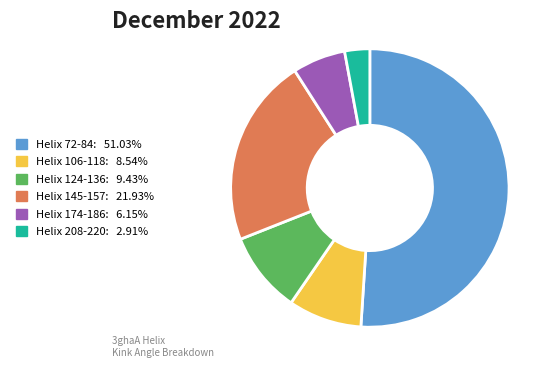

Combined, do Helix 174-186 and Helix 208-220 account for over 50%?

No